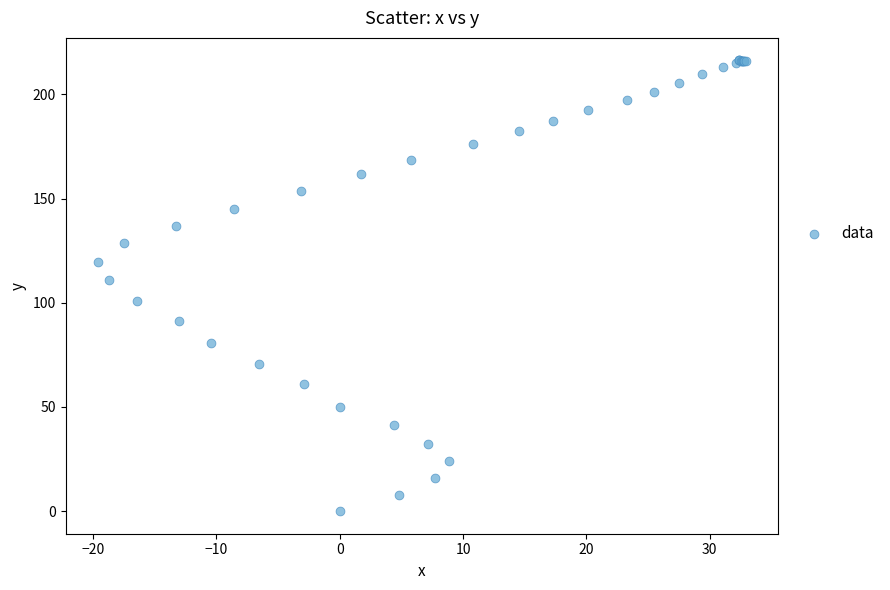

What Y value in the scatter plot is closest to 108?

110.9